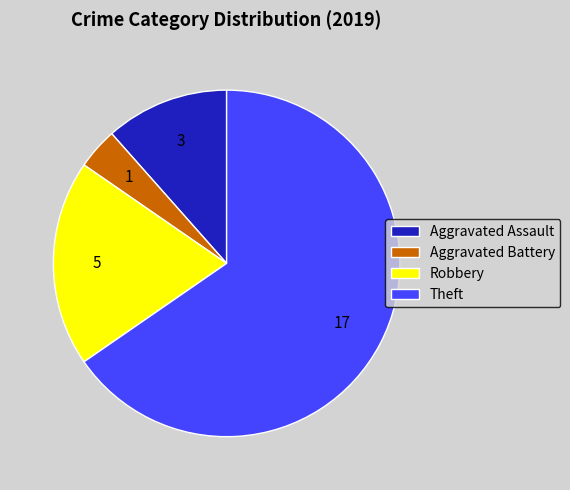

Count the number of slices in the pie.

4